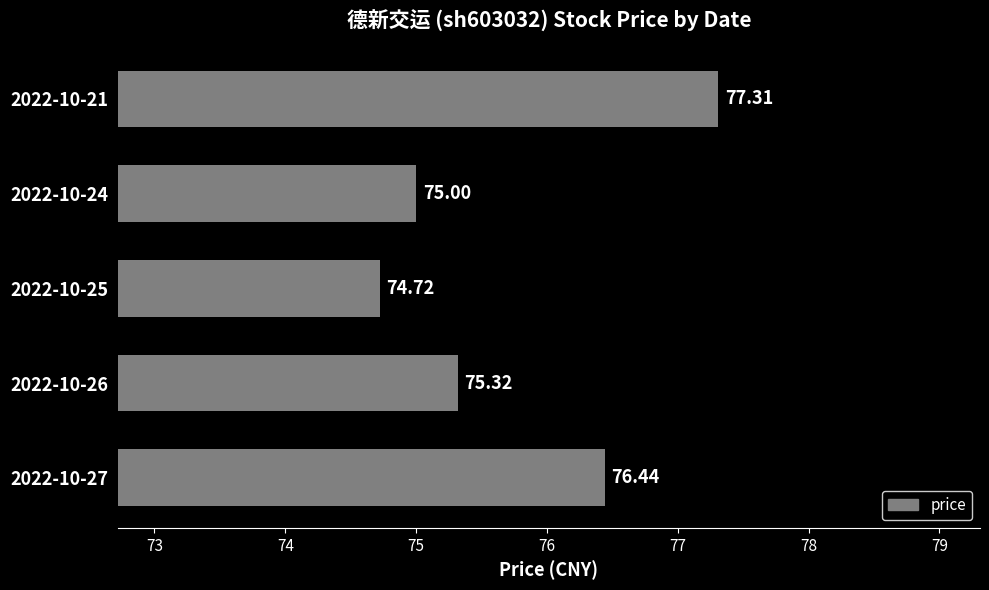

Rank the categories by value from lowest to highest.

2022-10-25, 2022-10-24, 2022-10-26, 2022-10-27, 2022-10-21